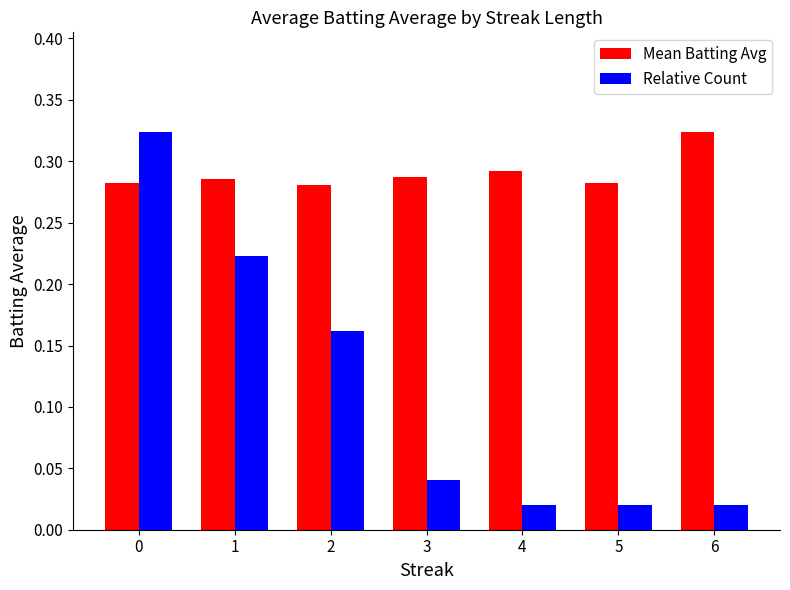

What are all the series names shown in the legend?

Mean Batting Avg, Relative Count